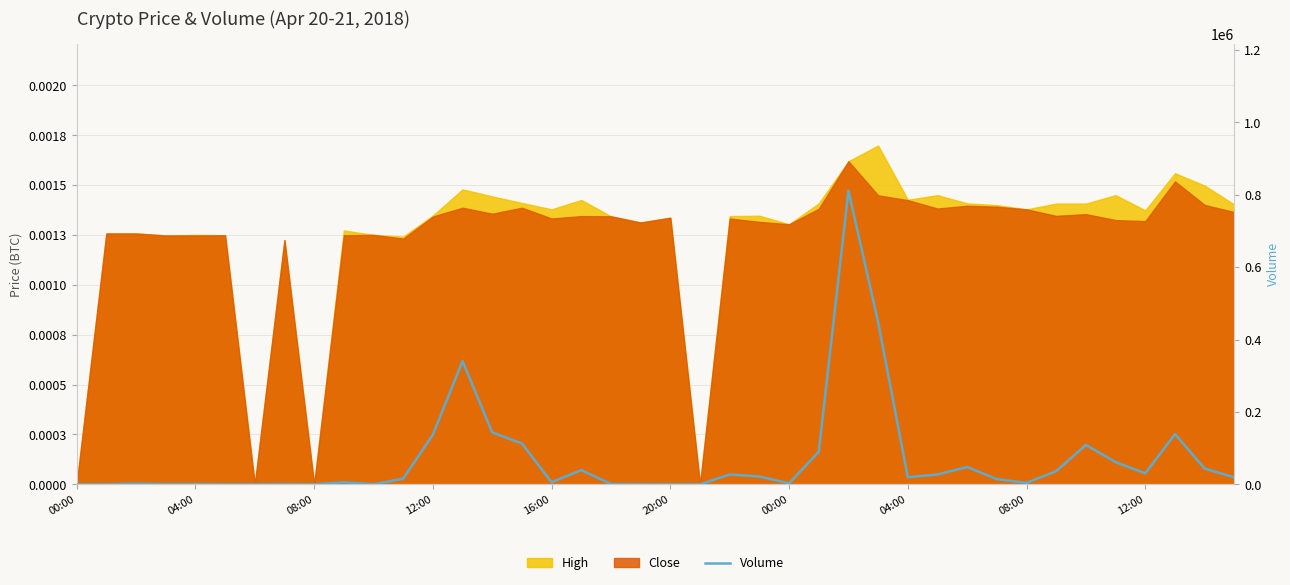

What is the difference between the second highest and minimum values?

447723.7